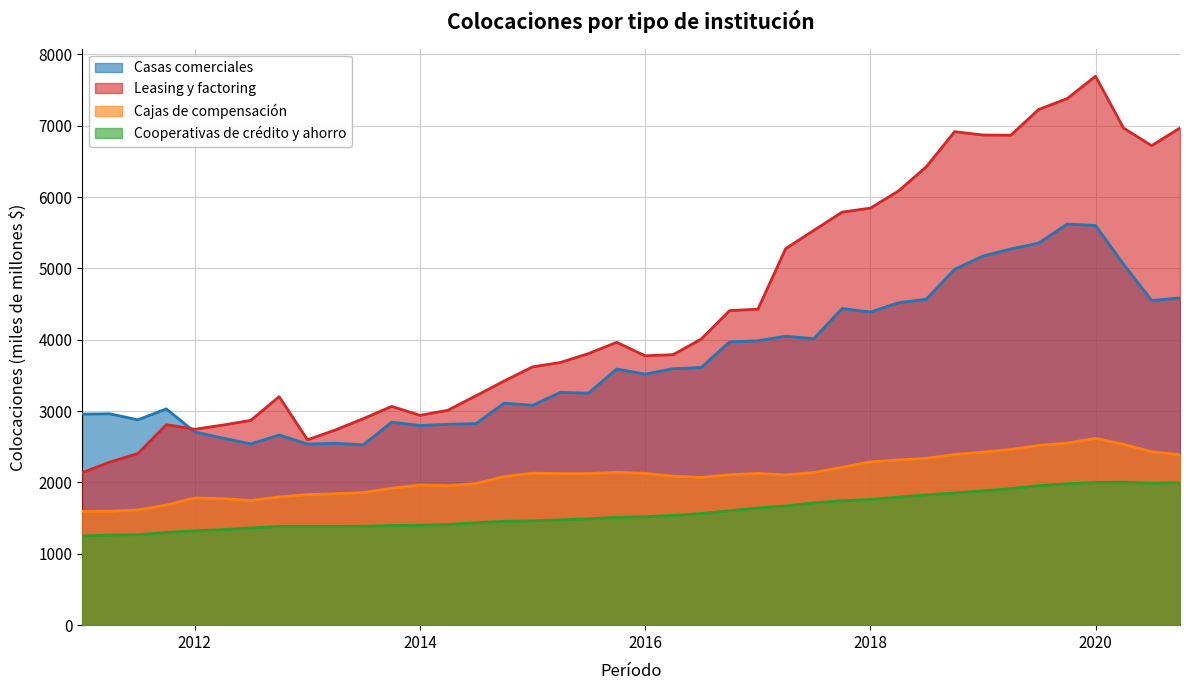

What is the difference between the Cooperativas de crédito y ahorro values at 01-07-2014 and 01-07-2012?

73